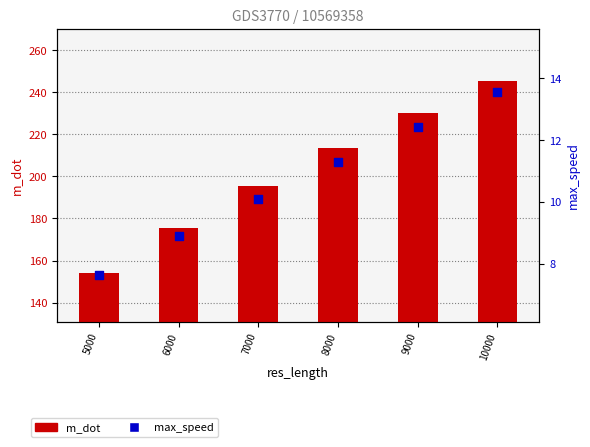

What are all the series names shown in the legend?

m_dot, max_speed